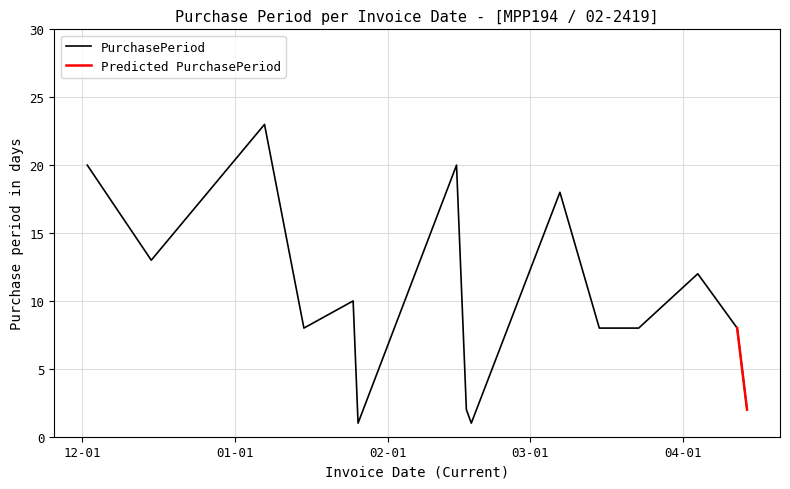

How many points are lower than both their immediate neighbors (excluding endpoints)?

4